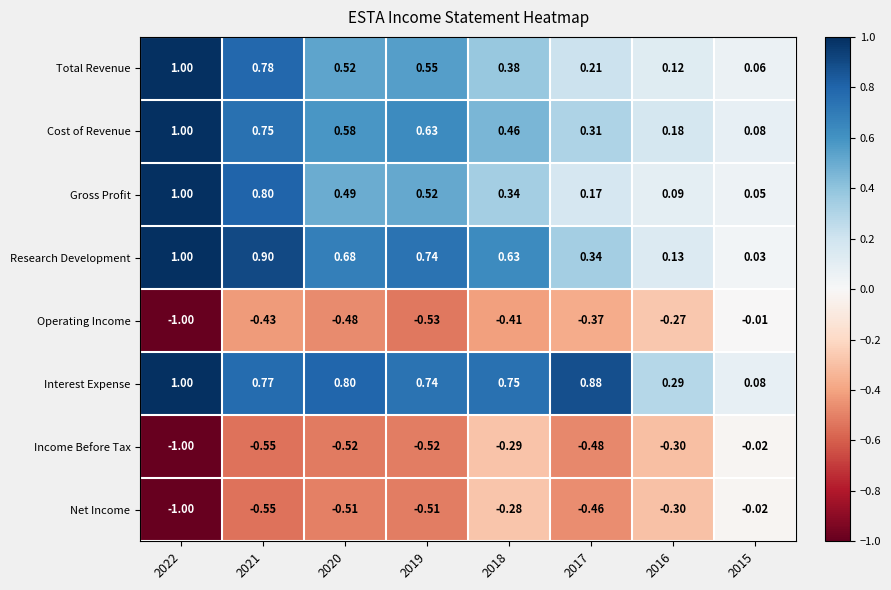

Which series has the largest range (max minus min)?

Operating Income